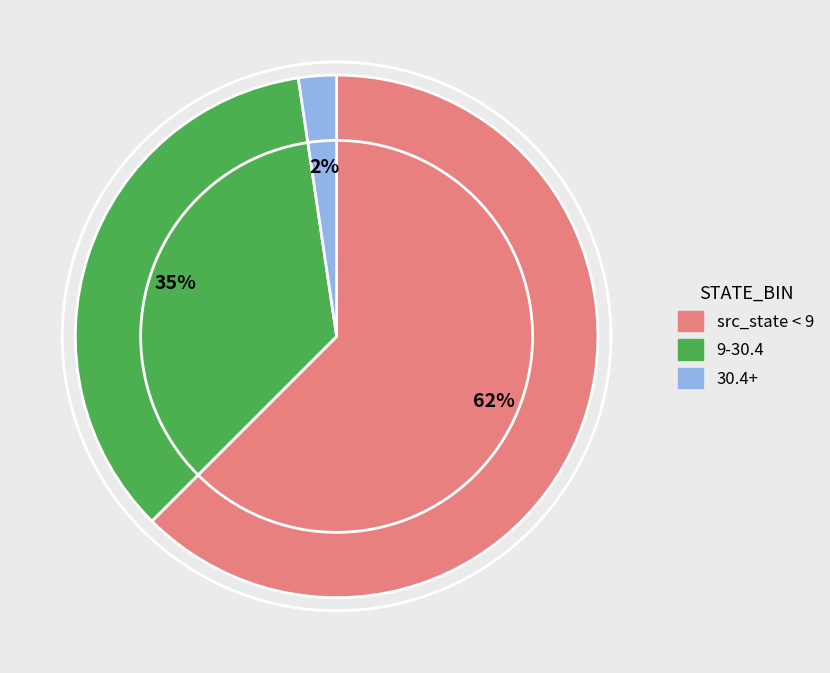

Does src_state < 9 represent more than half of the total?

Yes